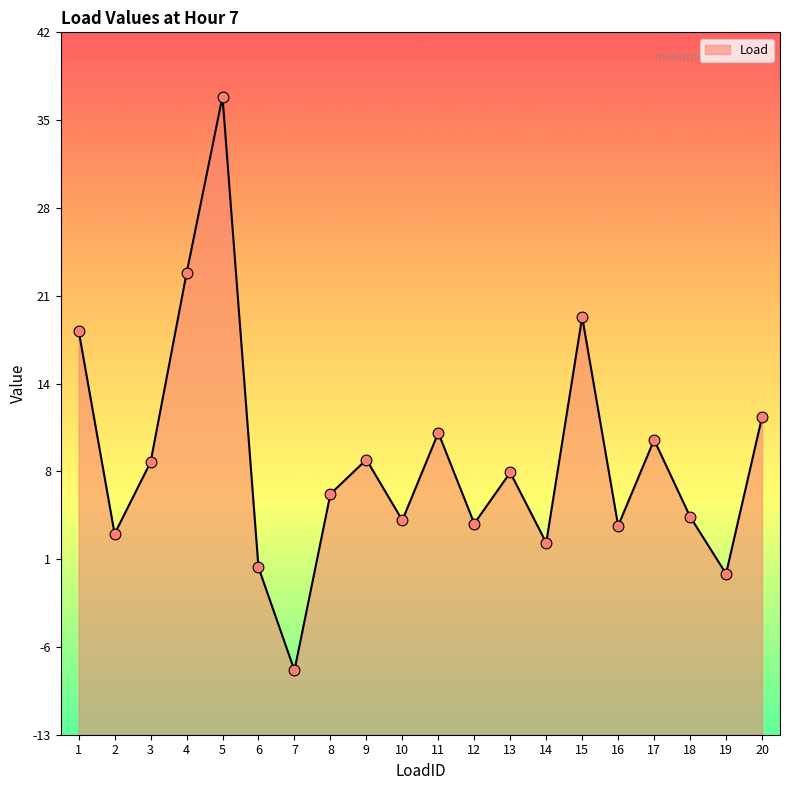

Between 6 and 18, which is larger?

18